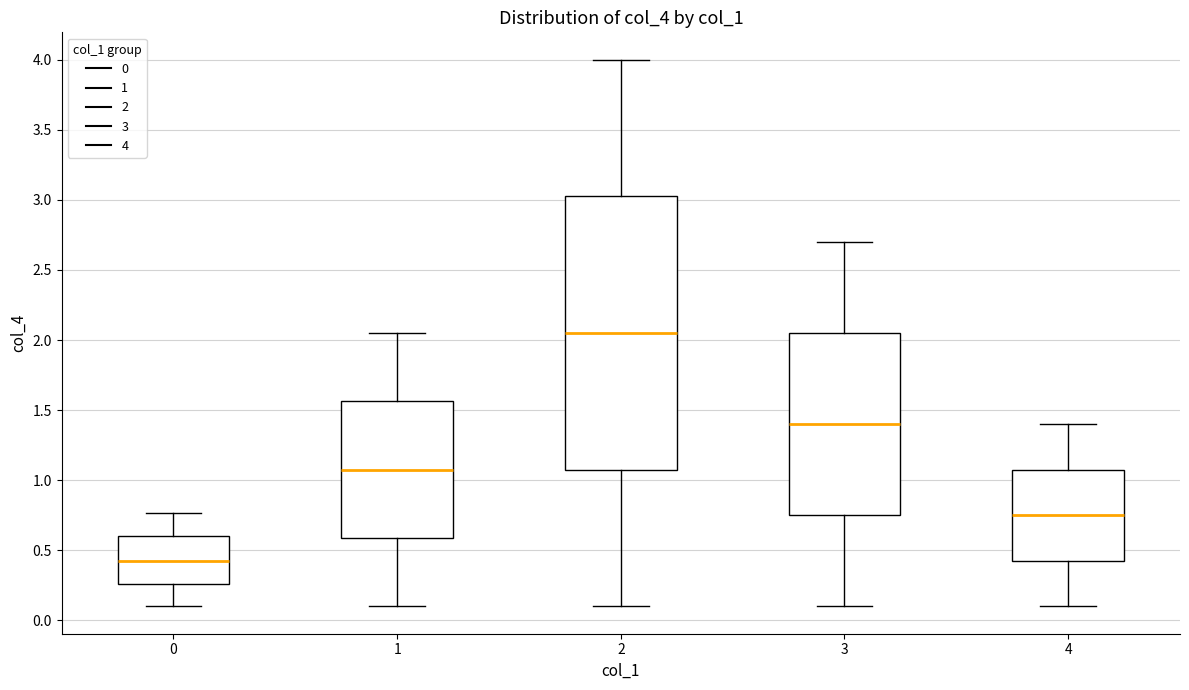

Reading left to right, read every box against the y-axis: the position of its median line, the range the box covers, and the ends of its whiskers. The values are not printed on the chart, so give them approximately, as read against the axis.

0: median 0.45, box 0.25 to 0.60, whiskers 0.10 to 0.75
1: median 1.10, box 0.60 to 1.55, whiskers 0.10 to 2.05
2: median 2.05, box 1.10 to 3.05, whiskers 0.10 to 4.00
3: median 1.40, box 0.75 to 2.05, whiskers 0.10 to 2.70
4: median 0.75, box 0.40 to 1.10, whiskers 0.10 to 1.40